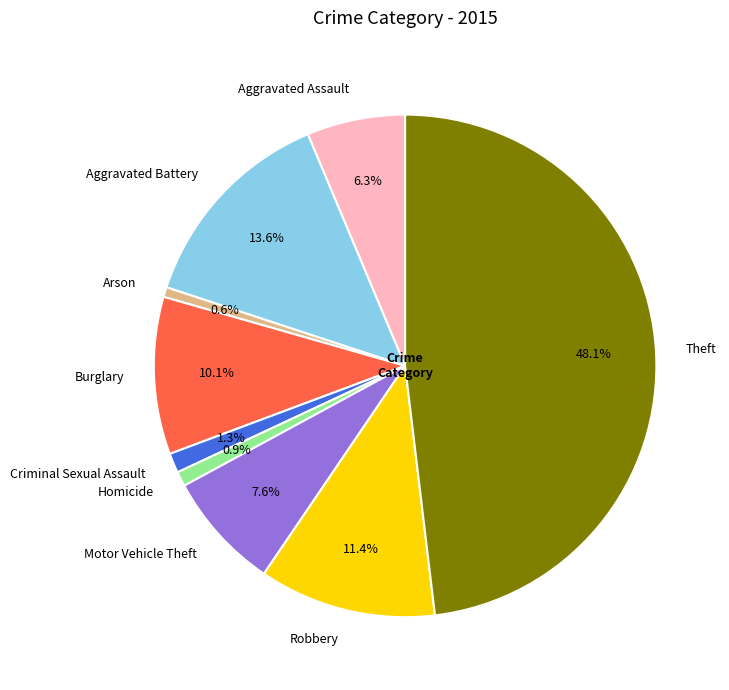

Which has a higher value, Robbery or Homicide?

Robbery